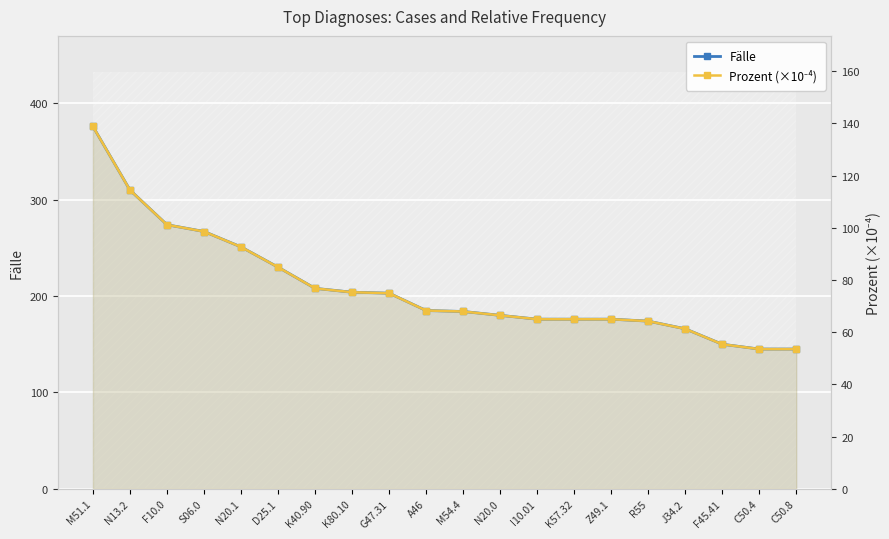

List the labels in order of Prozent (×10⁻⁴) value, smallest first.

C50.4, C50.8, F45.41, J34.2, R55, I10.01, K57.32, Z49.1, N20.0, M54.4, A46, G47.31, K80.10, K40.90, D25.1, N20.1, S06.0, F10.0, N13.2, M51.1